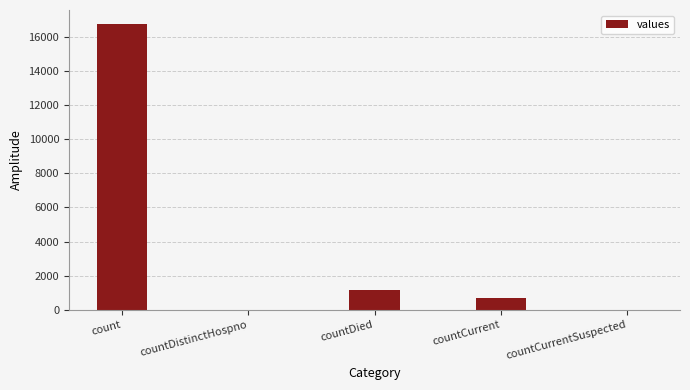

At which category does the chart reach its peak across all series?

count